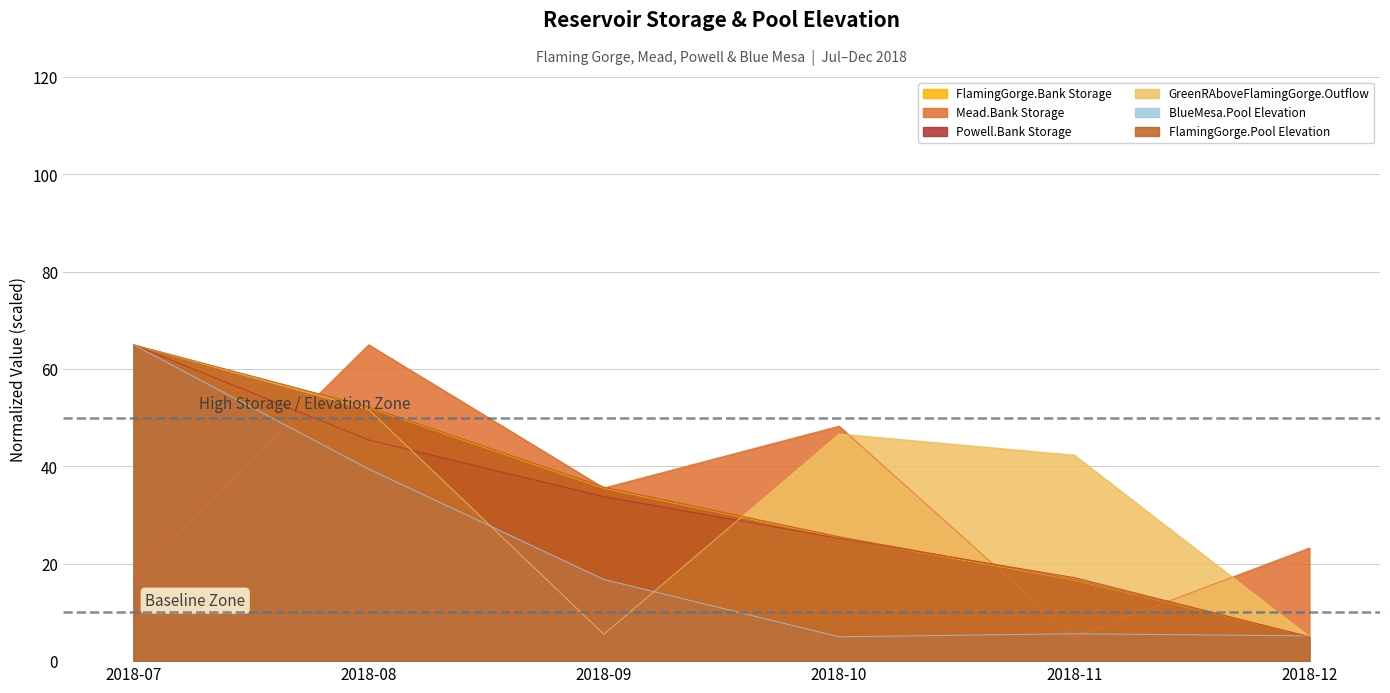

At which label is BlueMesa.Pool Elevation closest to 35?

2018-08